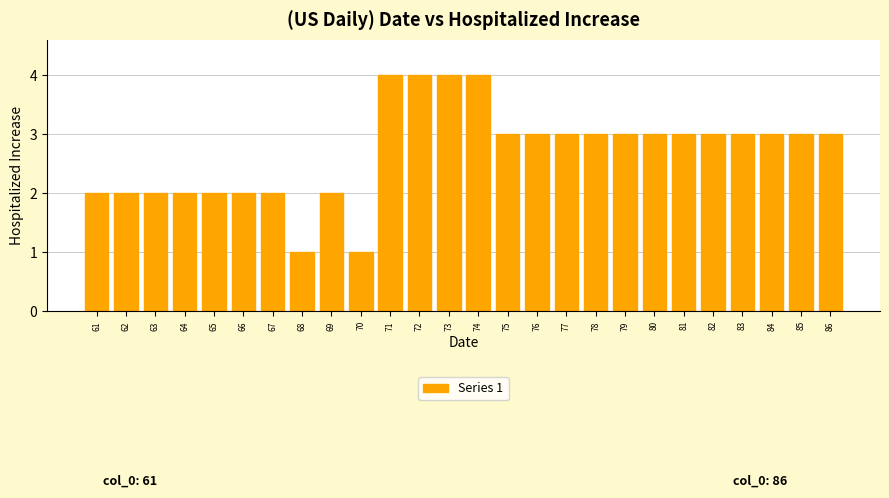

Reading left to right, extract all data points from this chart.

2	2	2	2	2	2	2	1	2	1	4	4	4	4	3	3	3	3	3	3	3	3	3	3	3	3